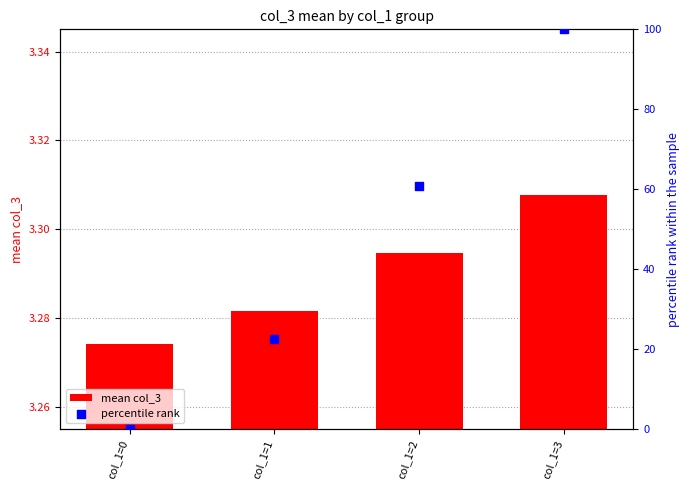

Which series reaches the maximum Y coordinate?

percentile rank